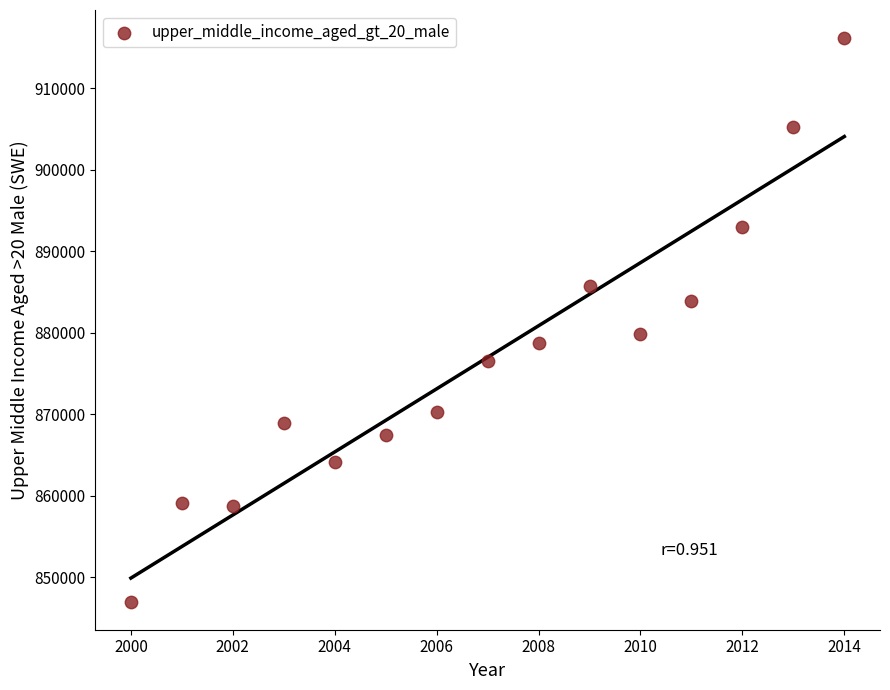

What is the range of Y values (max minus min)?

69144